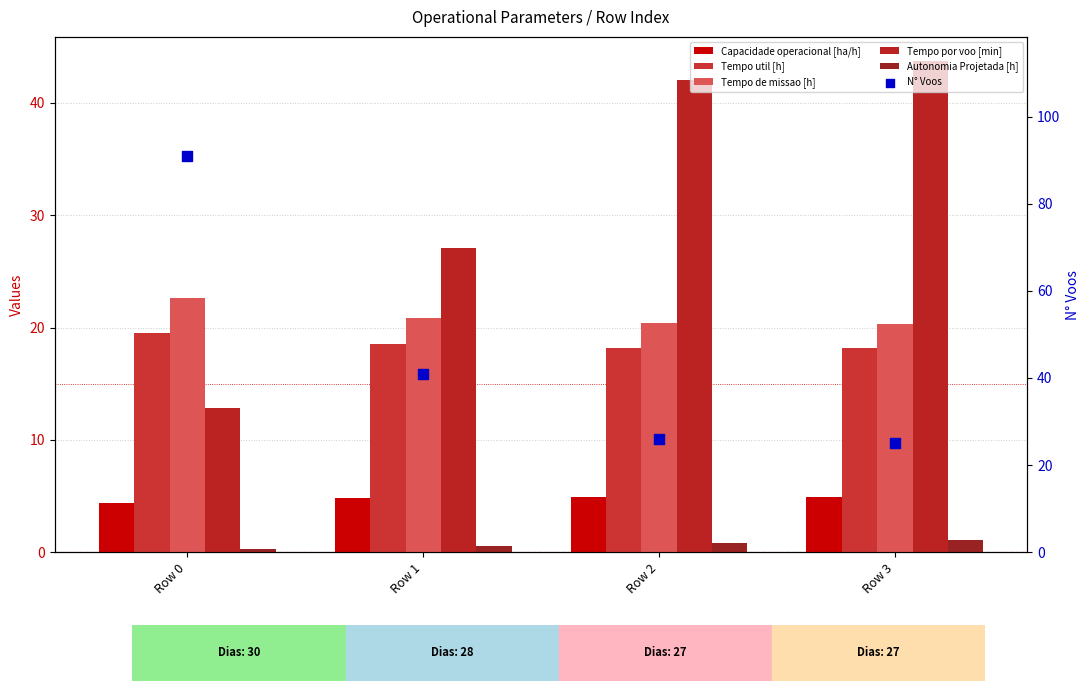

Is the value of Capacidade operacional [ha/h] at Row 2 greater than the value of N° Voos at Row 3?

No